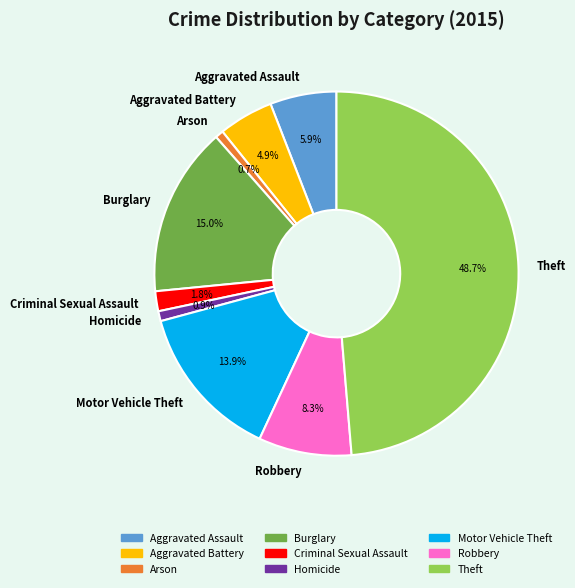

True or false: Homicide accounts for 1% of the total.

True